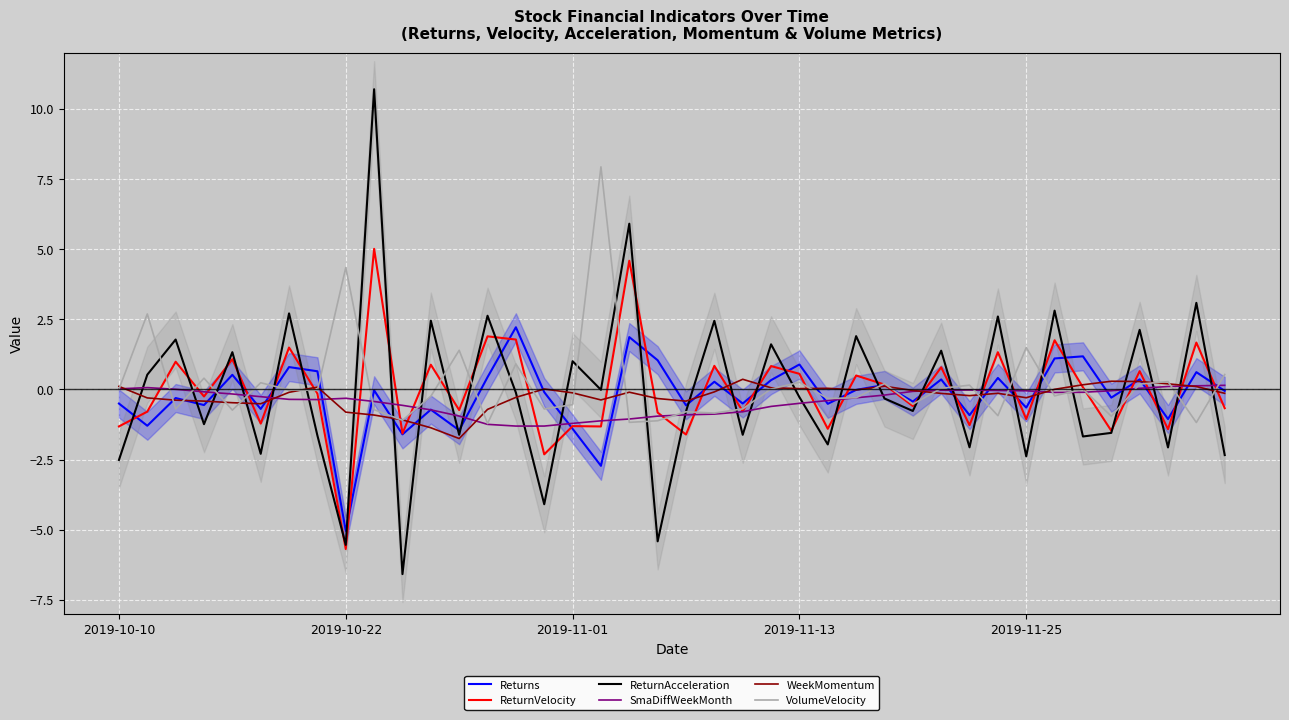

How many negative values does the WeekMomentum series have?

26